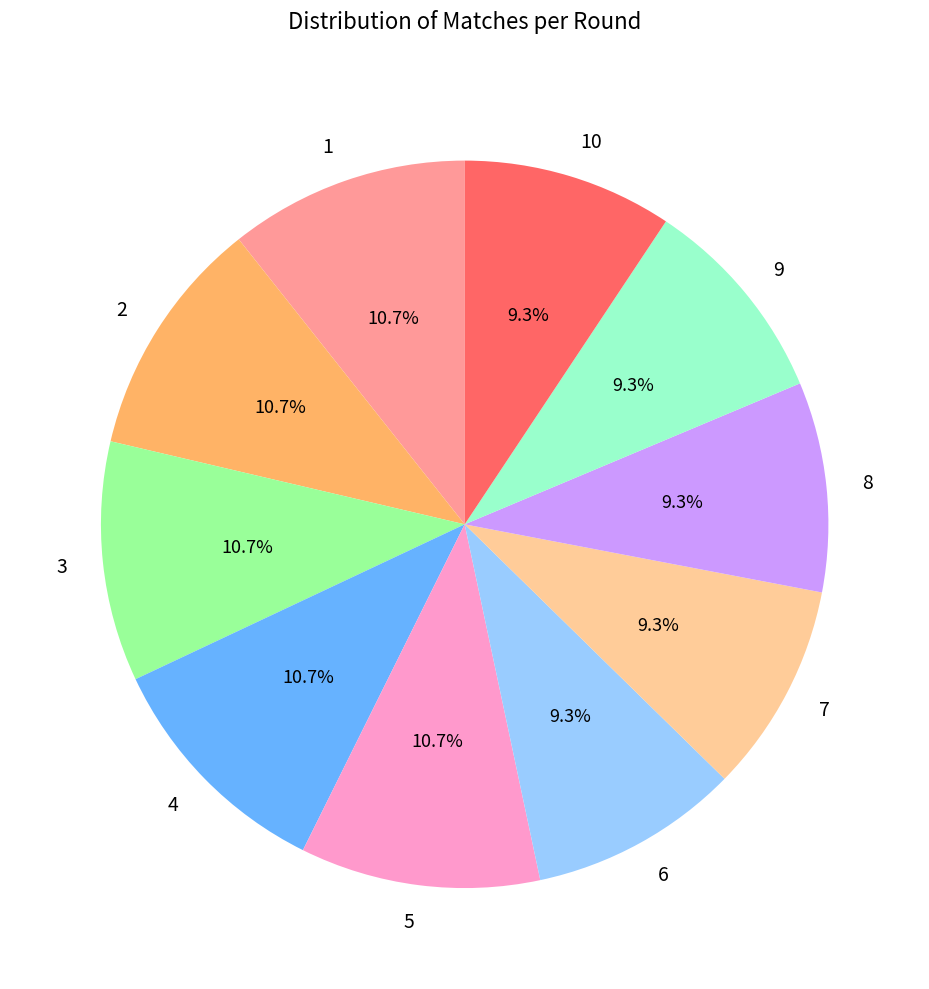

To the nearest percent, what portion does 2 represent?

11%